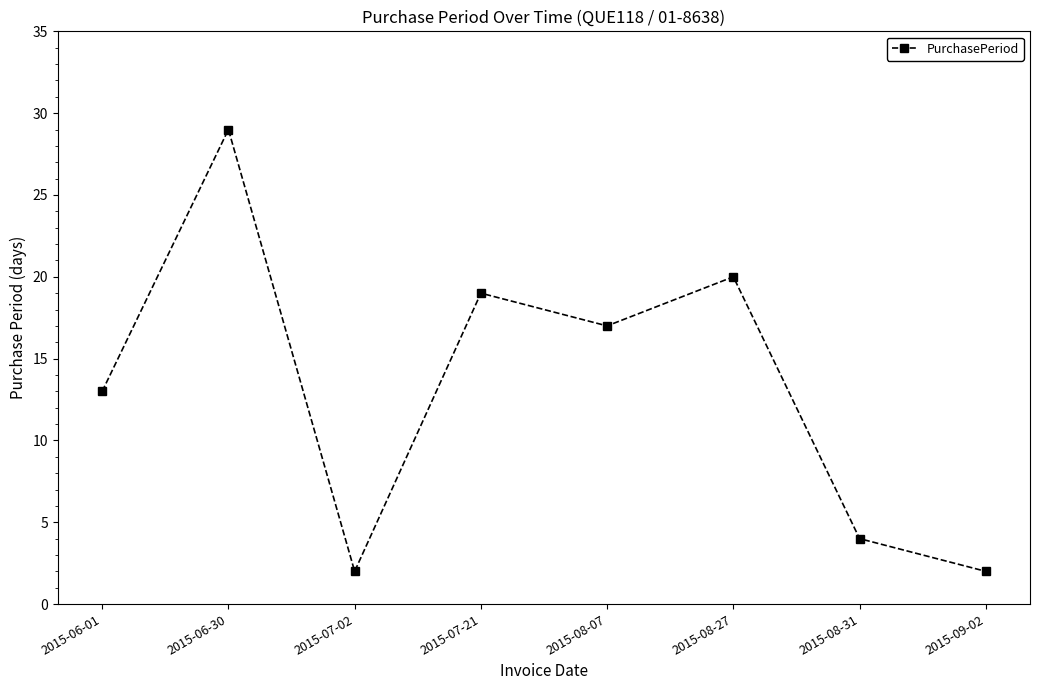

What is the sum of the values at 2015-08-07 and 2015-06-30?

46